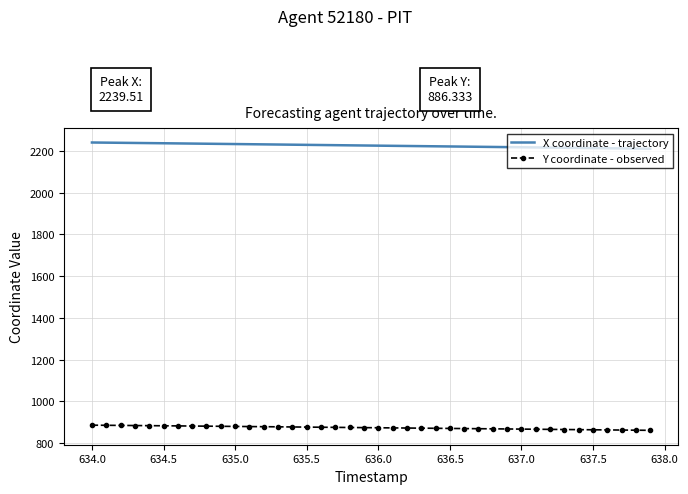

What is the maximum value shown in the chart?

2239.5